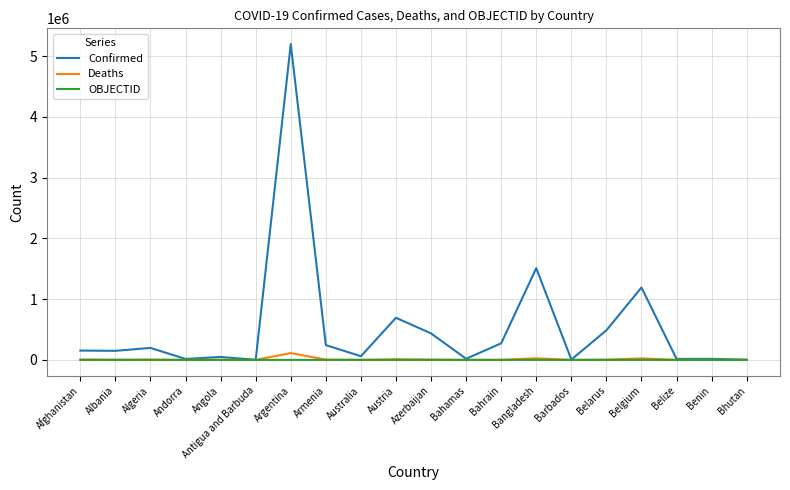

The value of OBJECTID at Albania is 2. True or false?

True